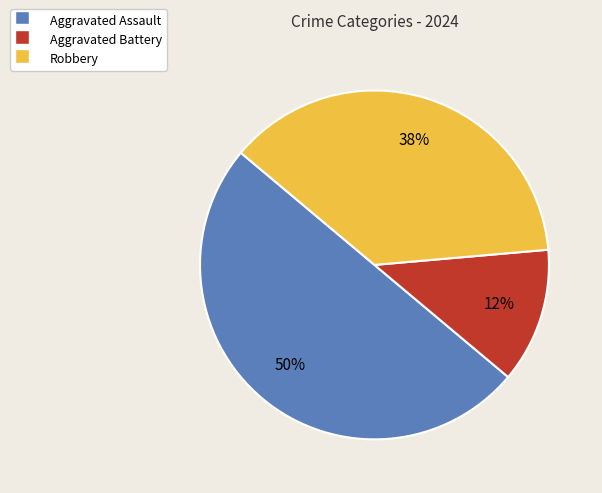

Which slice is the smallest?

Aggravated Battery